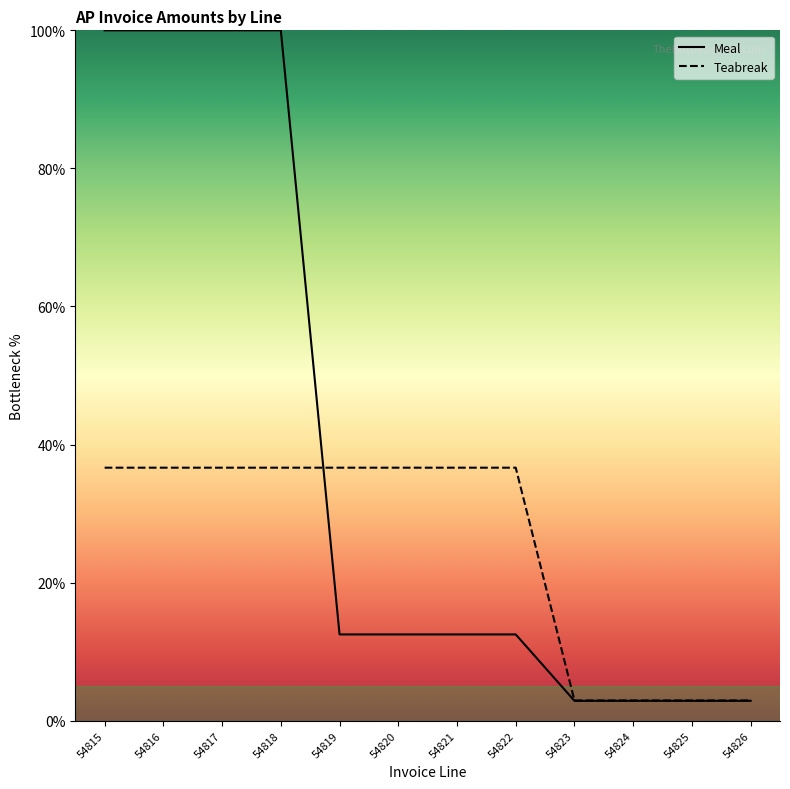

What is the total value across all series at 54820?

49.2